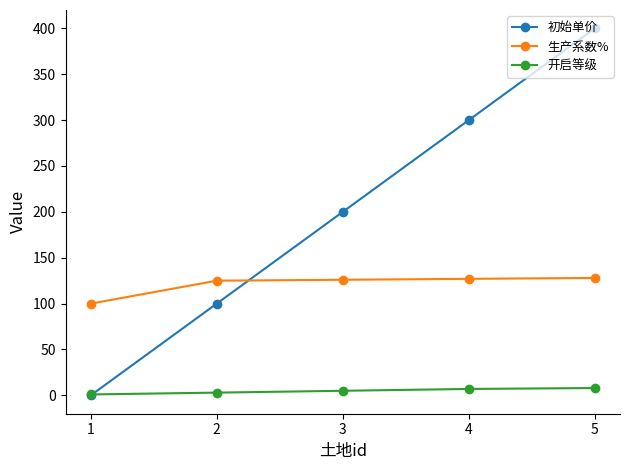

What are all the series names shown in the legend?

初始单价, 生产系数%, 开启等级